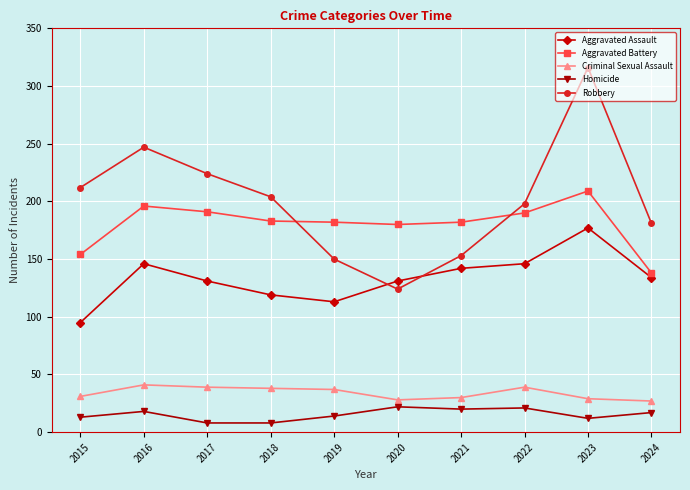

At which category does Robbery reach its first local valley?

2020